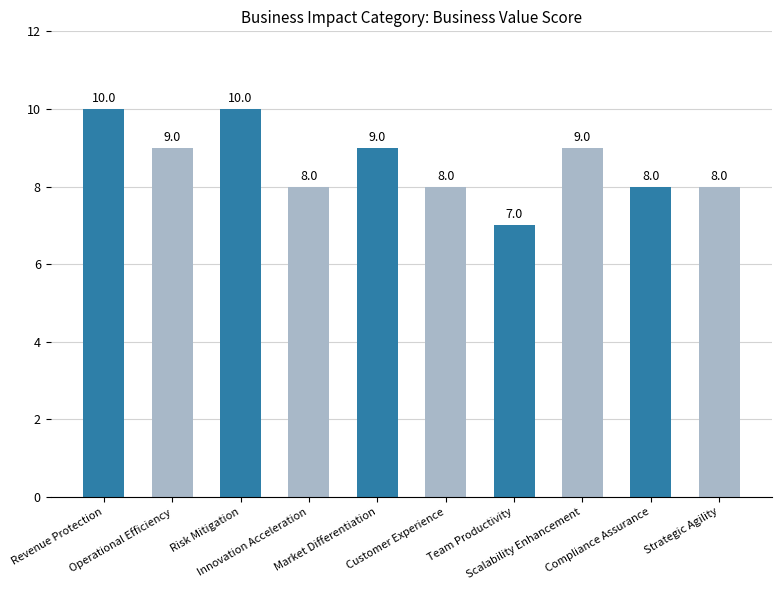

What is the approximate value at Customer Experience?

8